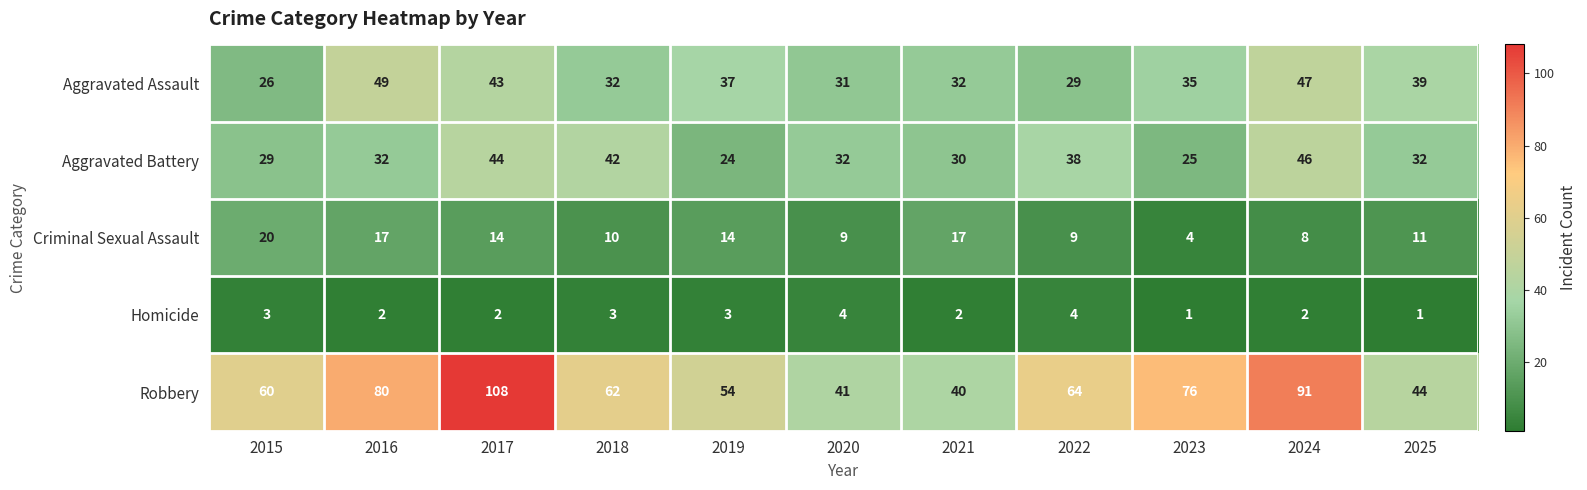

At 2024, list the series in order from smallest to largest.

Homicide, Criminal Sexual Assault, Aggravated Battery, Aggravated Assault, Robbery